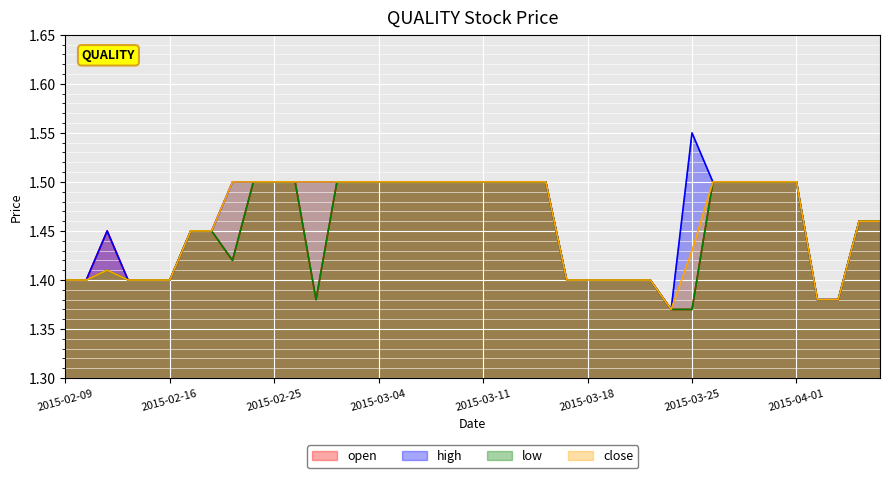

In high, how many points are lower than both neighbors (excluding endpoints)?

1